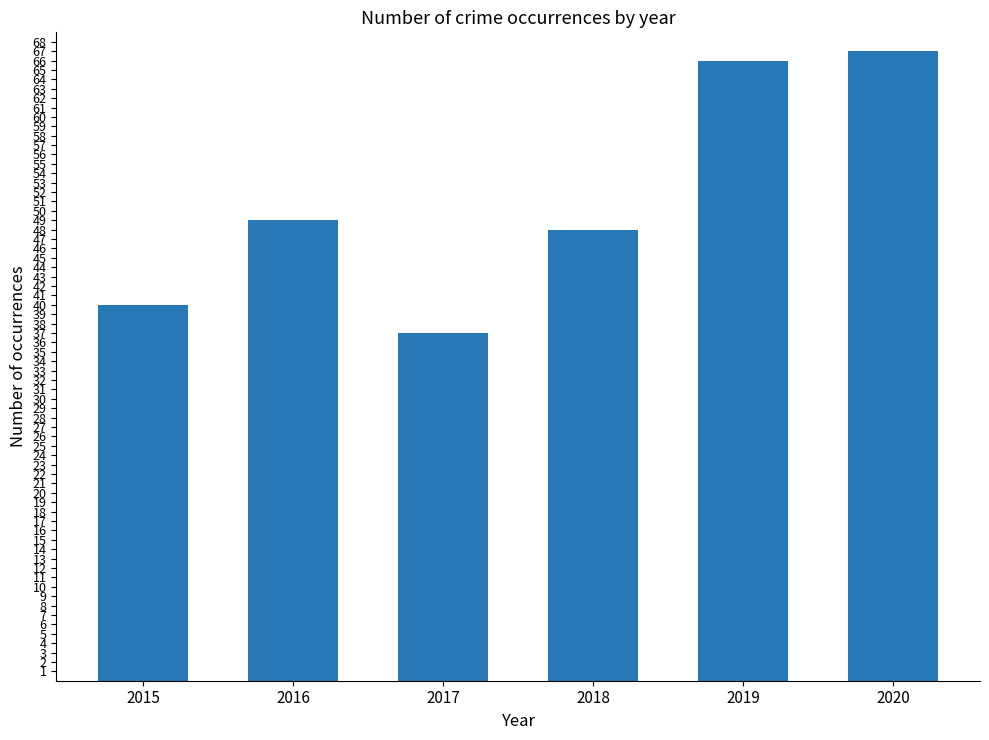

Reading right to left, transcribe all the data shown in this chart.

67	66	48	37	49	40